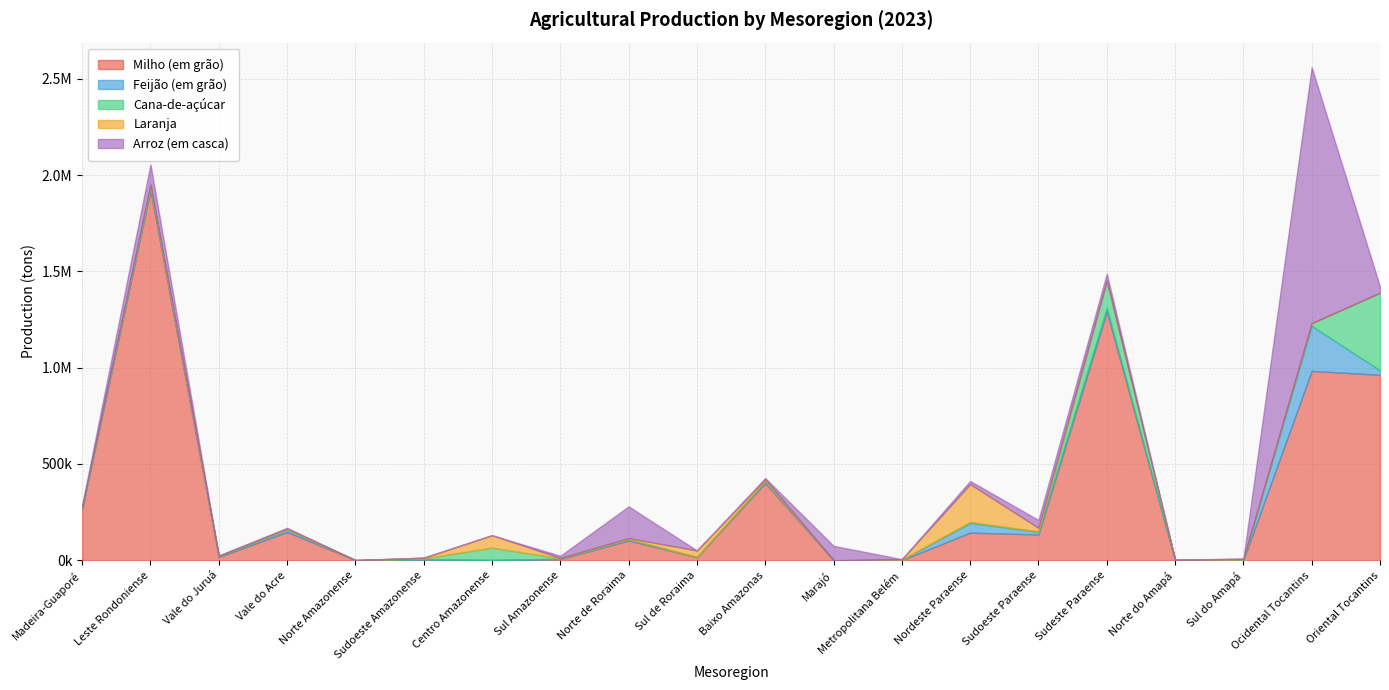

What is the sum of all Cana-de-açúcar values?

657668